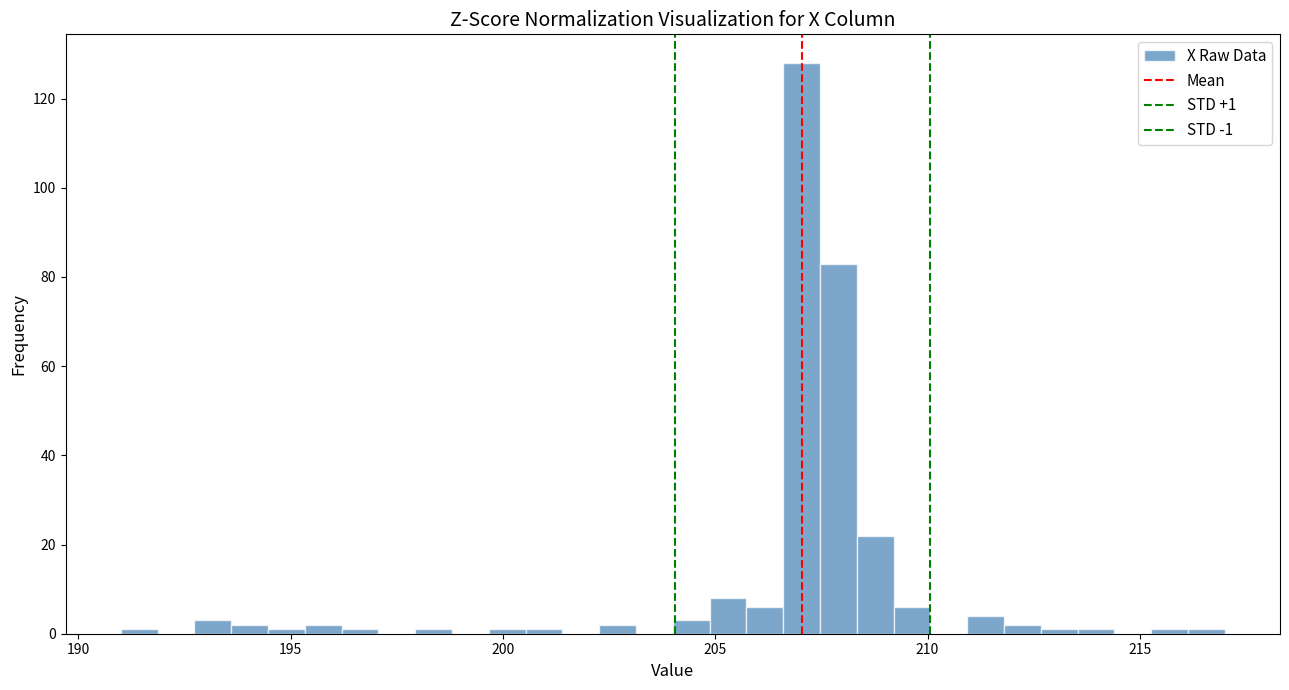

Around what value on the x-axis is the tallest bar? Give the approximate position of its centre, as read against the axis.

207.0